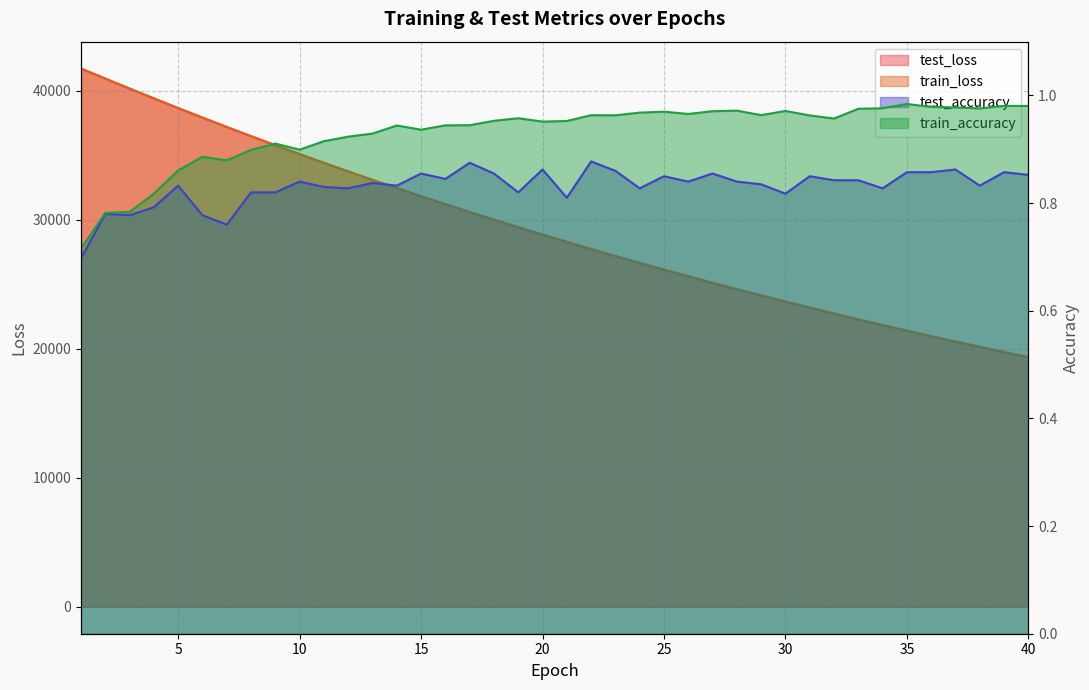

What is the value of the train_accuracy point at the 16th from the left?

0.9